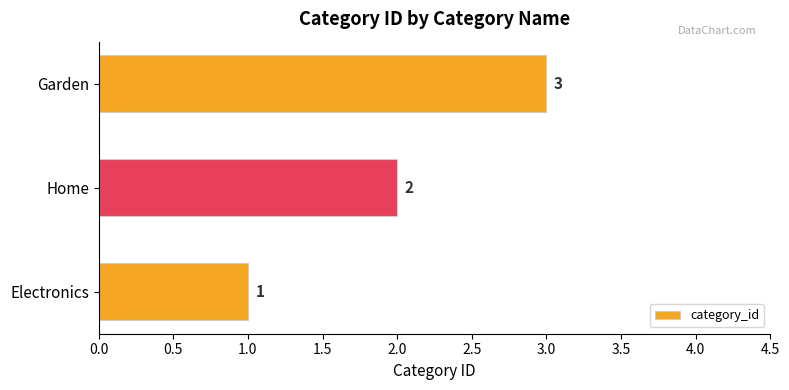

At which label is the value closest to 2?

Home